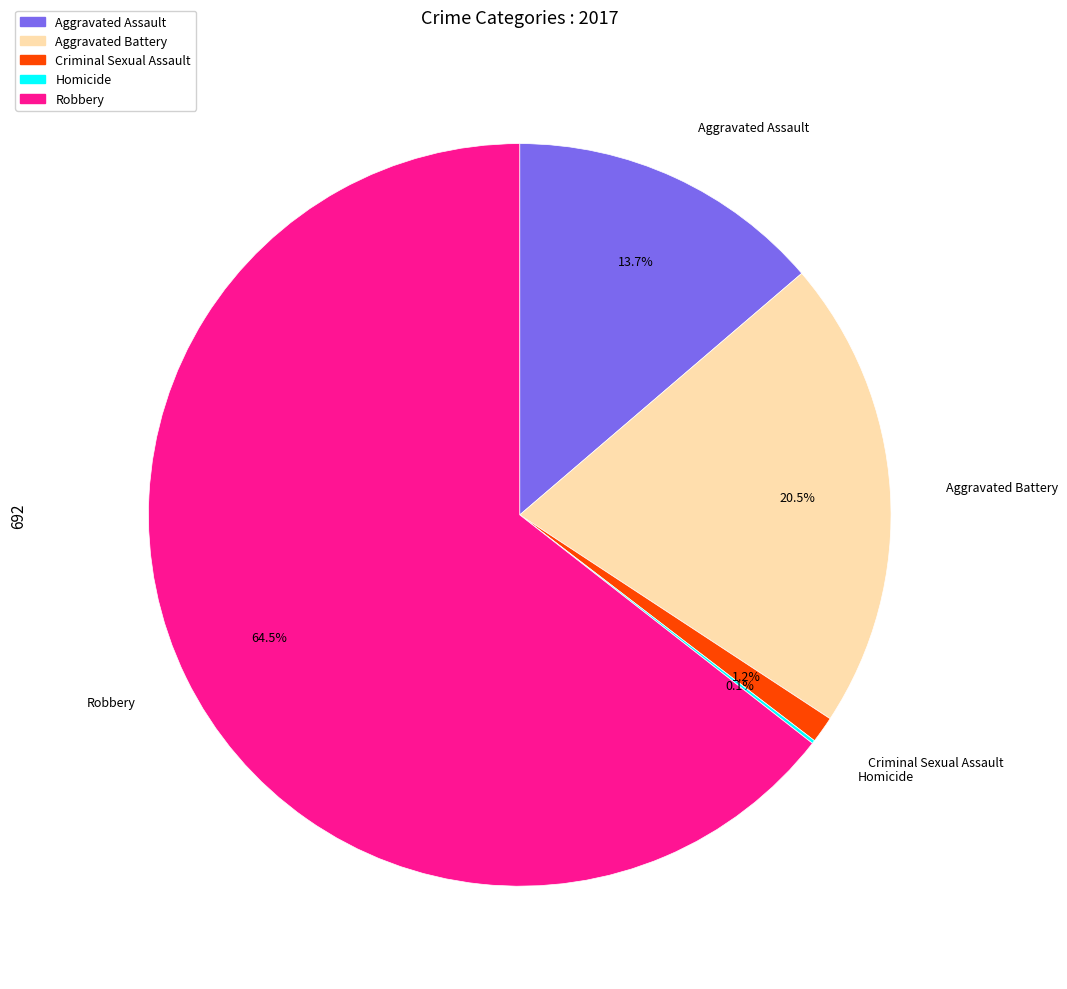

Do Criminal Sexual Assault and Robbery together represent more than half of the pie?

Yes